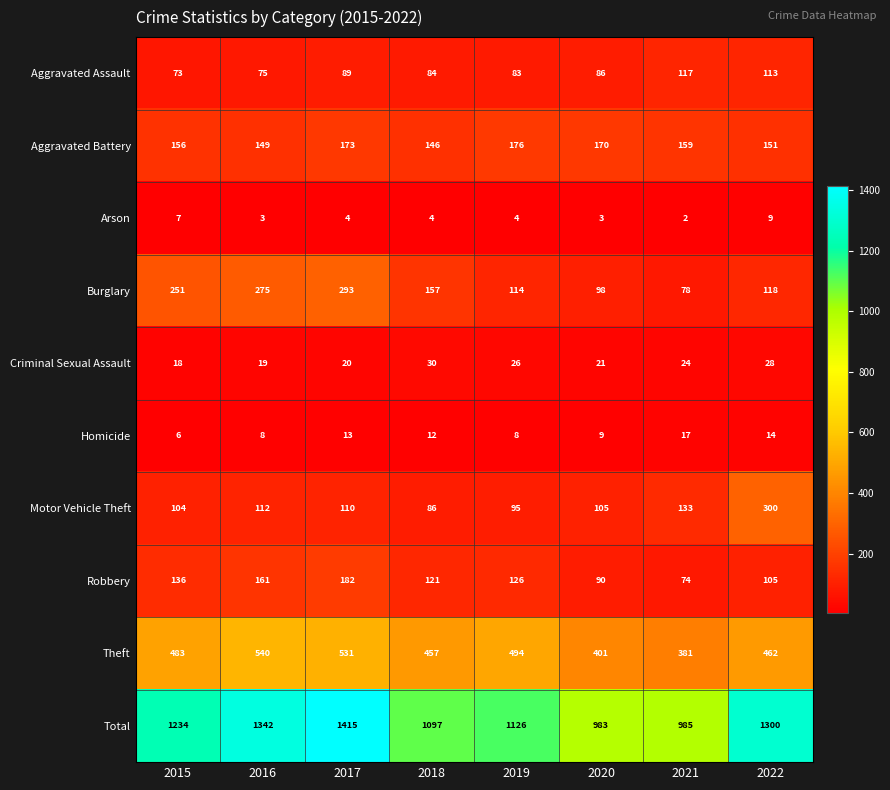

How many Robbery values are between 105 and 161?

5